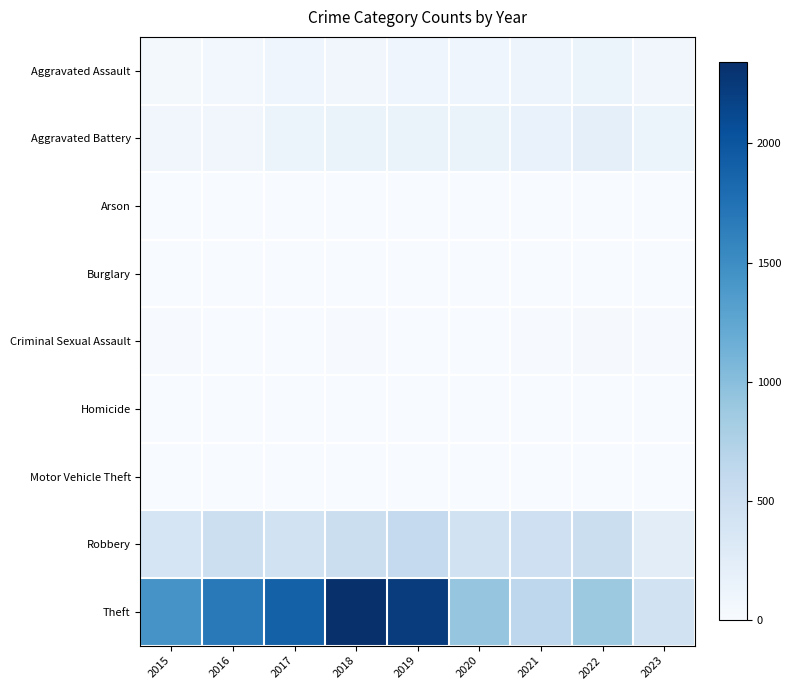

What is the spread (max minus min) of values at 2018?

2341